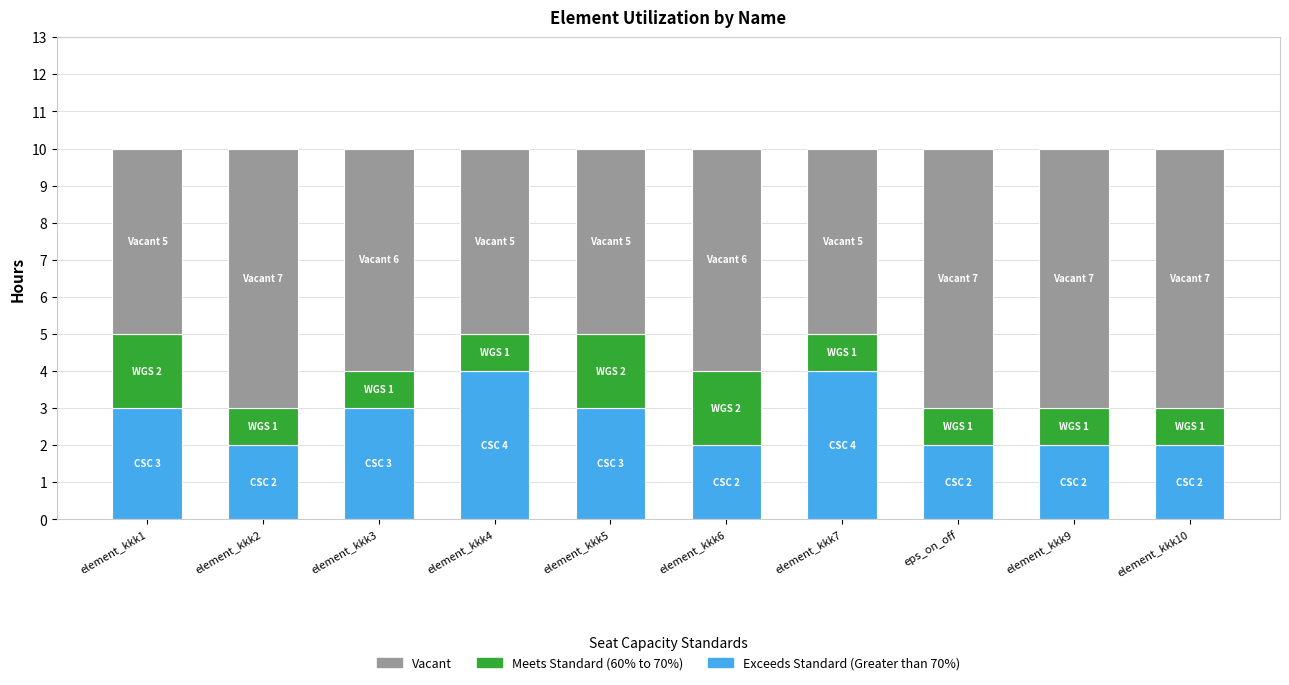

What is the total value across all series at eps_on_off?

10